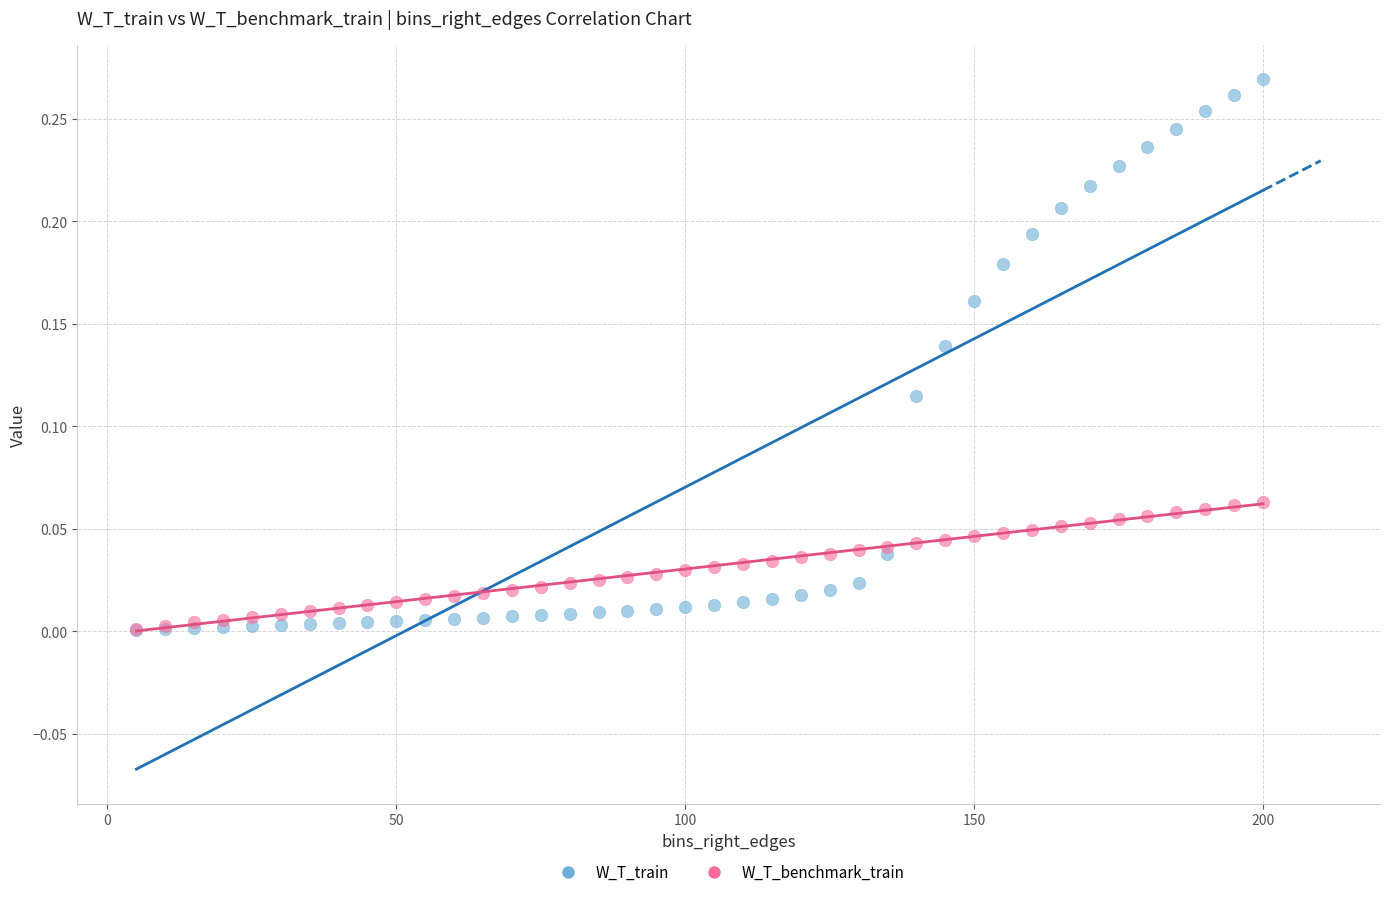

Which series reaches the maximum Y coordinate?

W_T_train